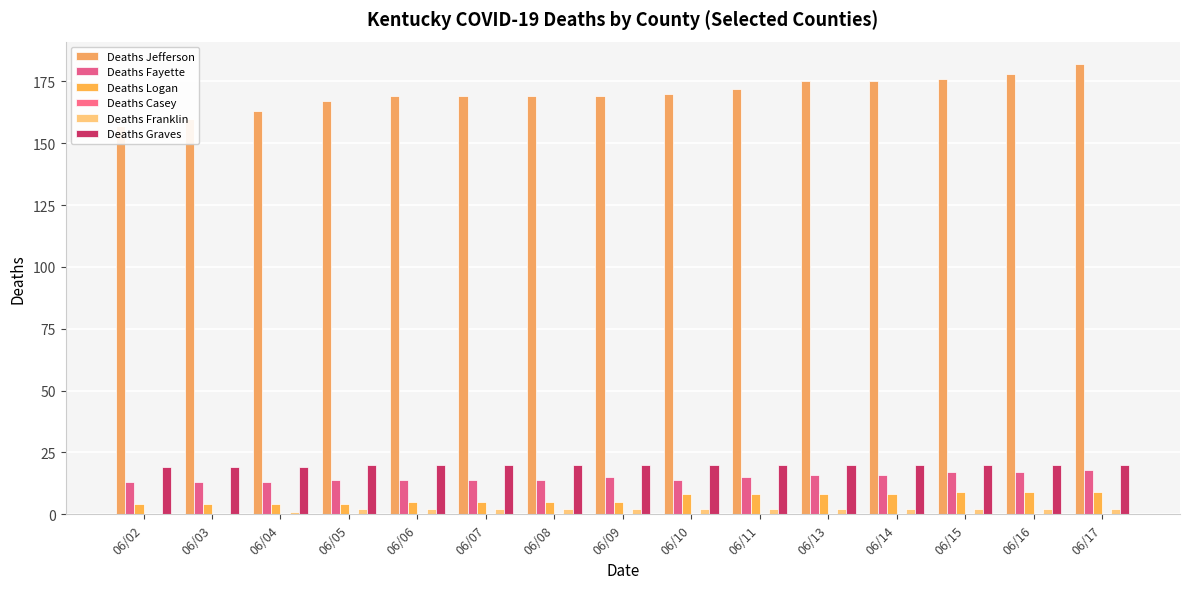

At which label is Deaths Logan closest to 6?

06/06